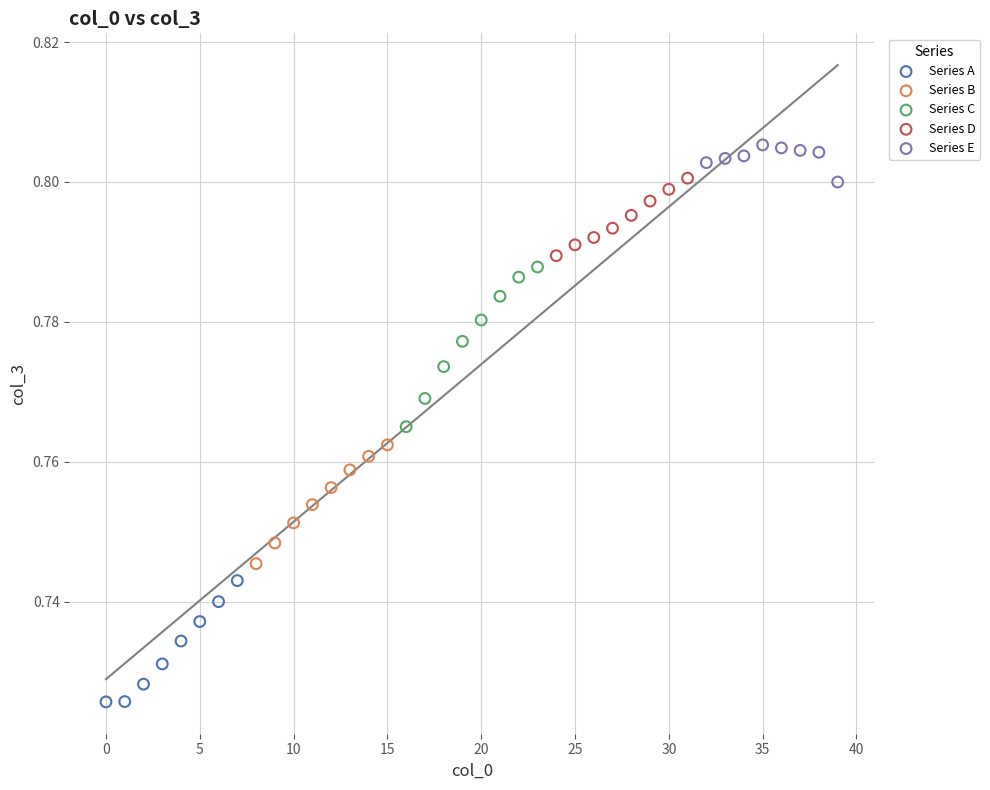

What are all the series names shown in the legend?

Series A, Series B, Series C, Series D, Series E